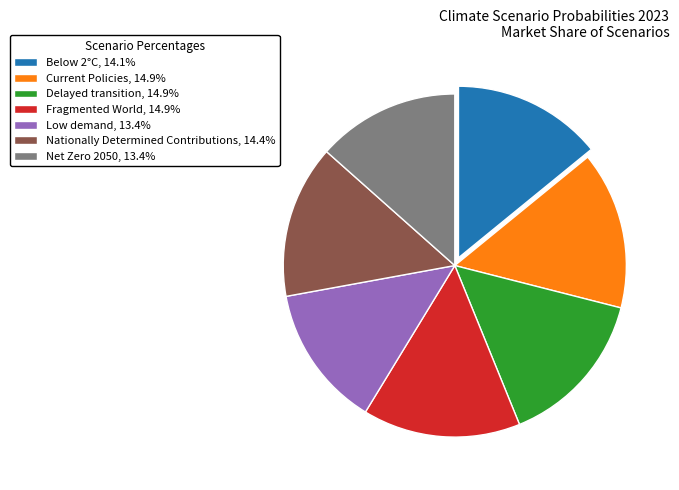

Does Net Zero 2050, 13.4% represent more than half of the total?

No